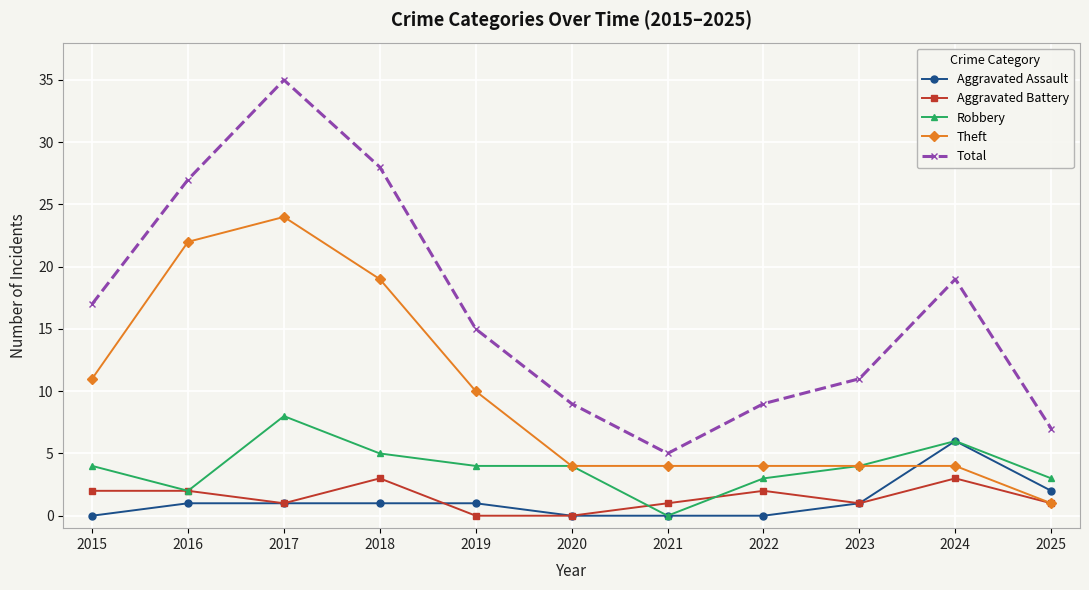

Reading right to left, list all the values displayed in this chart.

Aggravated Assault: 2025=2	2024=6	2023=1	2022=0	2021=0	2020=0	2019=1	2018=1	2017=1	2016=1	2015=0
Aggravated Battery: 2025=1	2024=3	2023=1	2022=2	2021=1	2020=0	2019=0	2018=3	2017=1	2016=2	2015=2
Robbery: 2025=3	2024=6	2023=4	2022=3	2021=0	2020=4	2019=4	2018=5	2017=8	2016=2	2015=4
Theft: 2025=1	2024=4	2023=4	2022=4	2021=4	2020=4	2019=10	2018=19	2017=24	2016=22	2015=11
Total: 2025=7	2024=19	2023=11	2022=9	2021=5	2020=9	2019=15	2018=28	2017=35	2016=27	2015=17